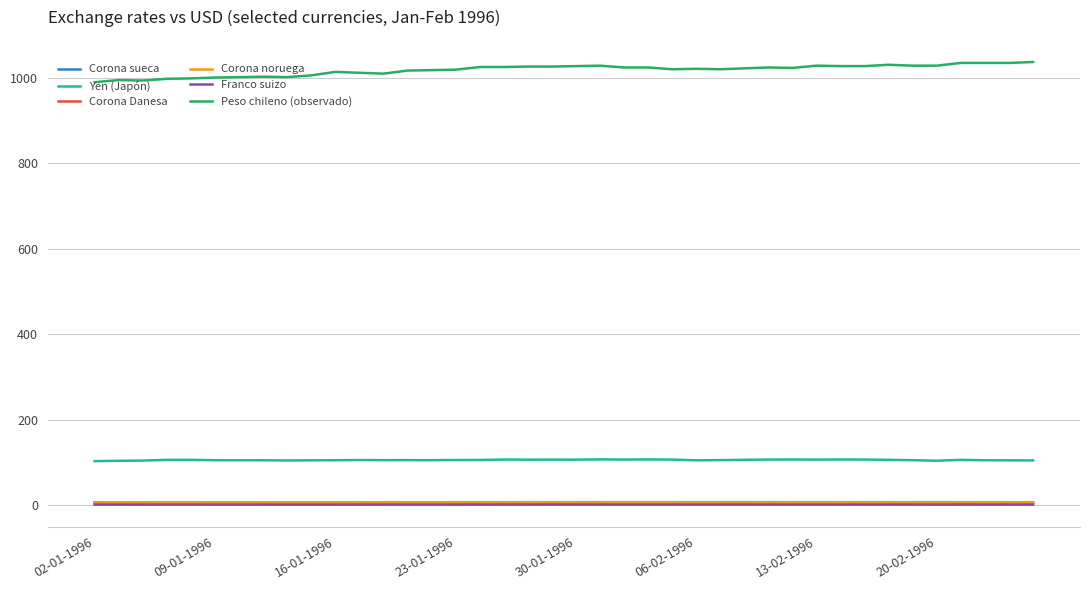

What is the maximum value shown in the chart?

1037.3